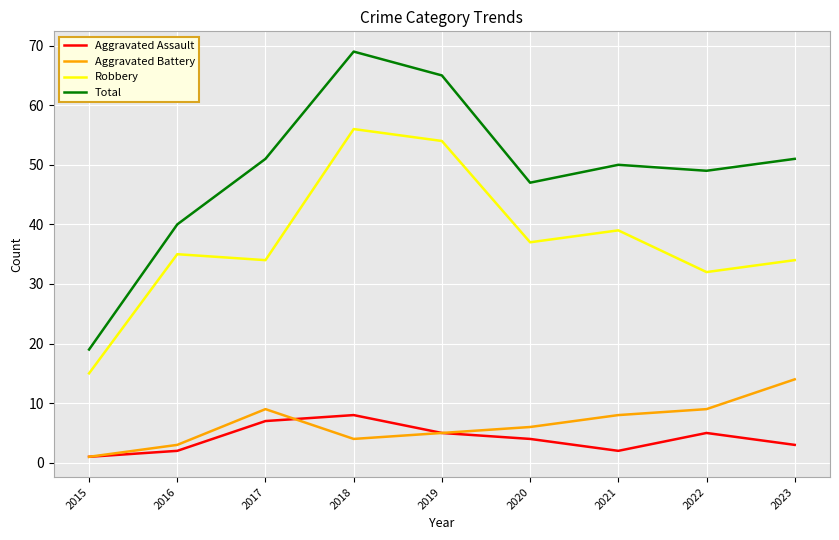

List the series in order of their peak value, lowest first.

Aggravated Assault, Aggravated Battery, Robbery, Total